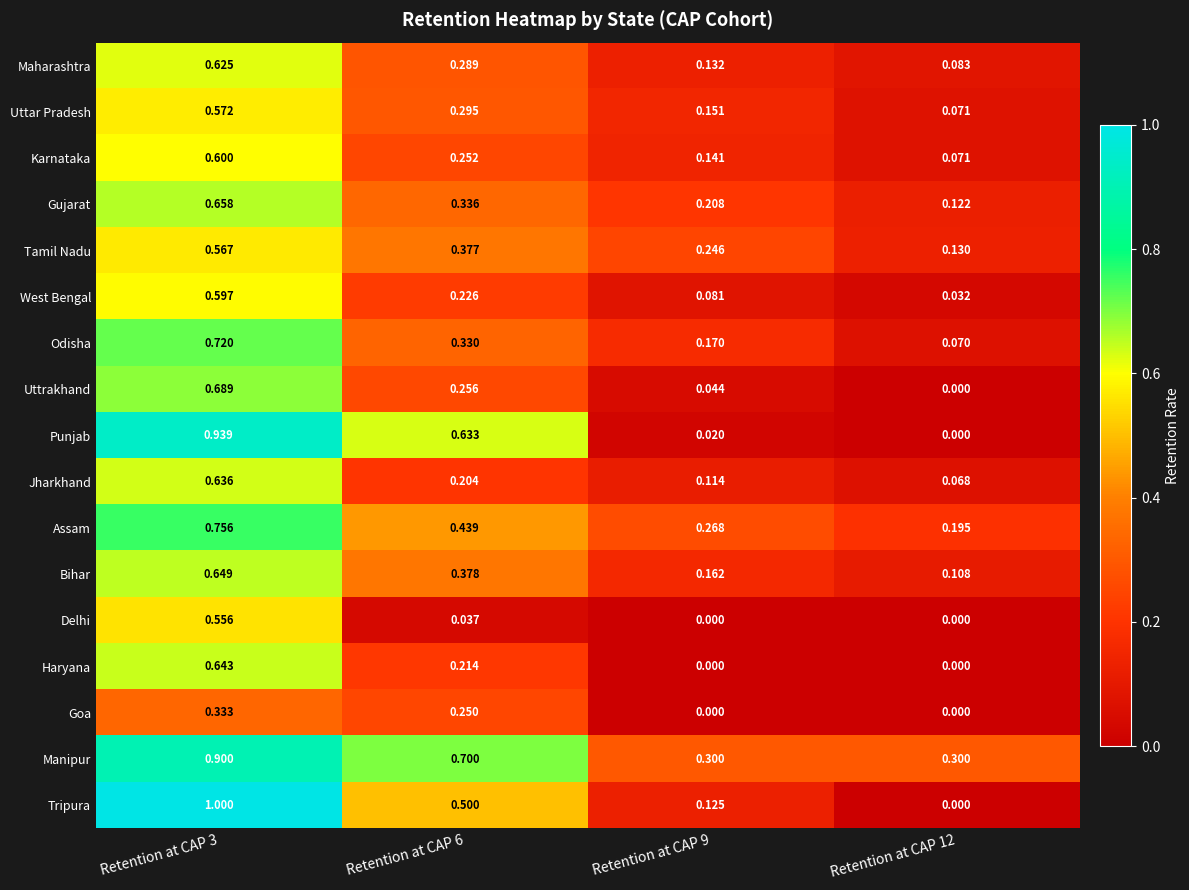

Which series has the largest total across all categories?

Manipur